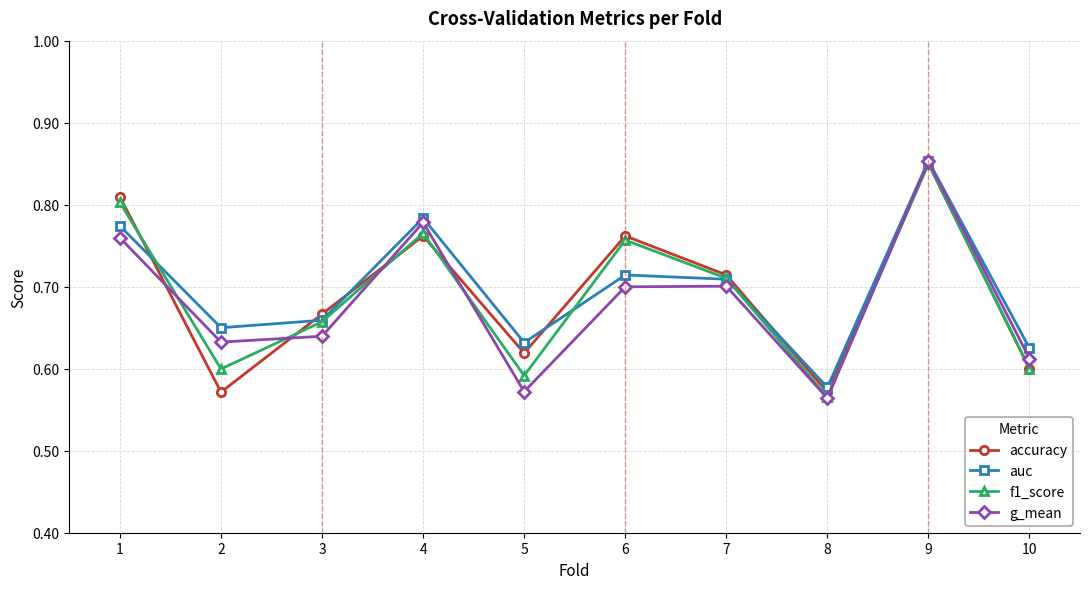

Is this an area chart (filled region under the line)?

No